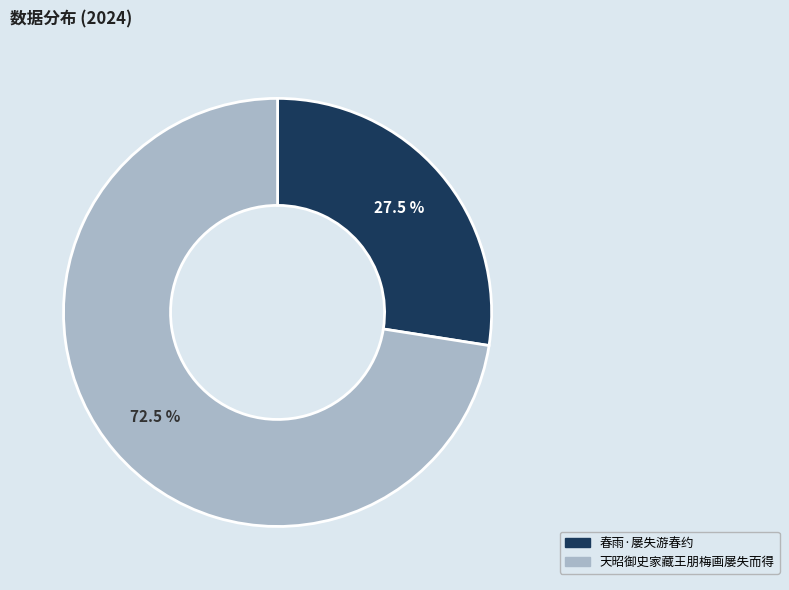

Which category accounts for the majority?

天昭御史家藏王朋梅画屡失而得